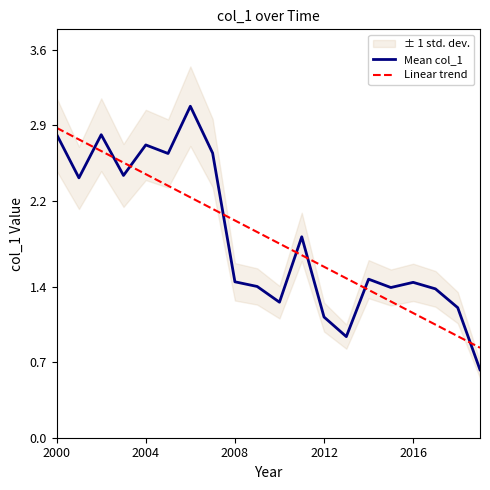

What is the lowest value of the Mean col_1 series?

0.6